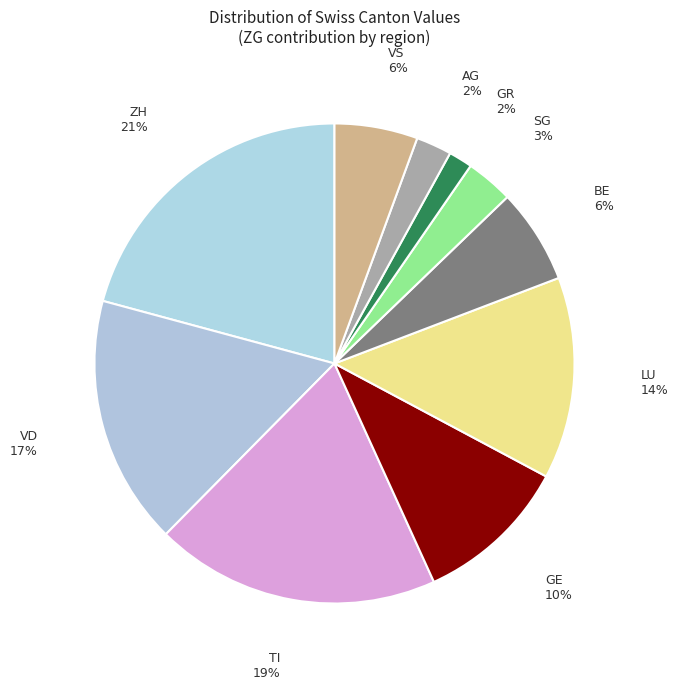

How many slices are in this pie chart?

10